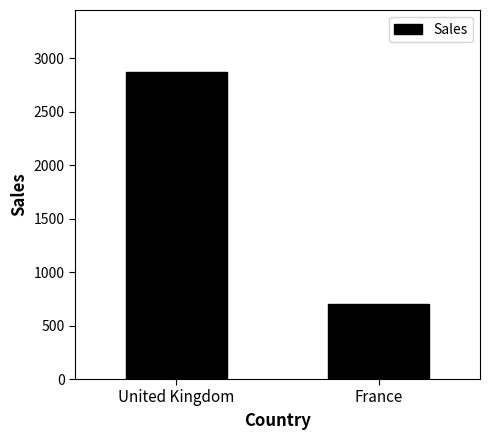

Is it true that the value at France is 1163.9?

False